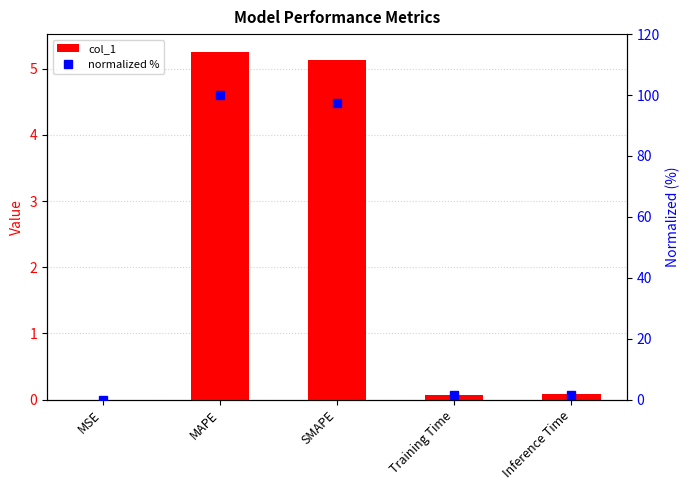

What position from the left is MAPE?

2